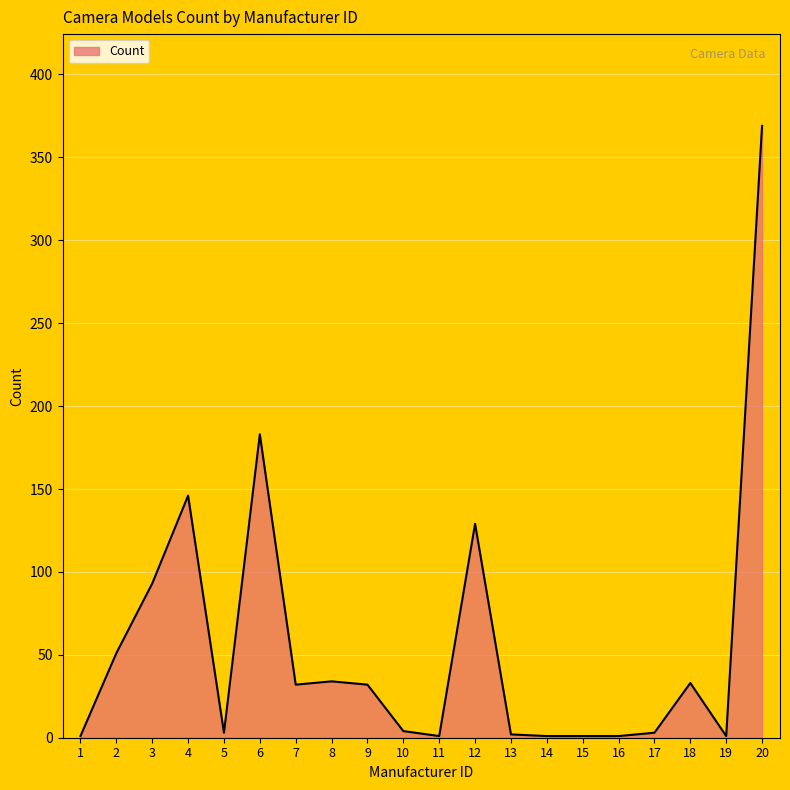

The value at 20 is 224. True or false?

False